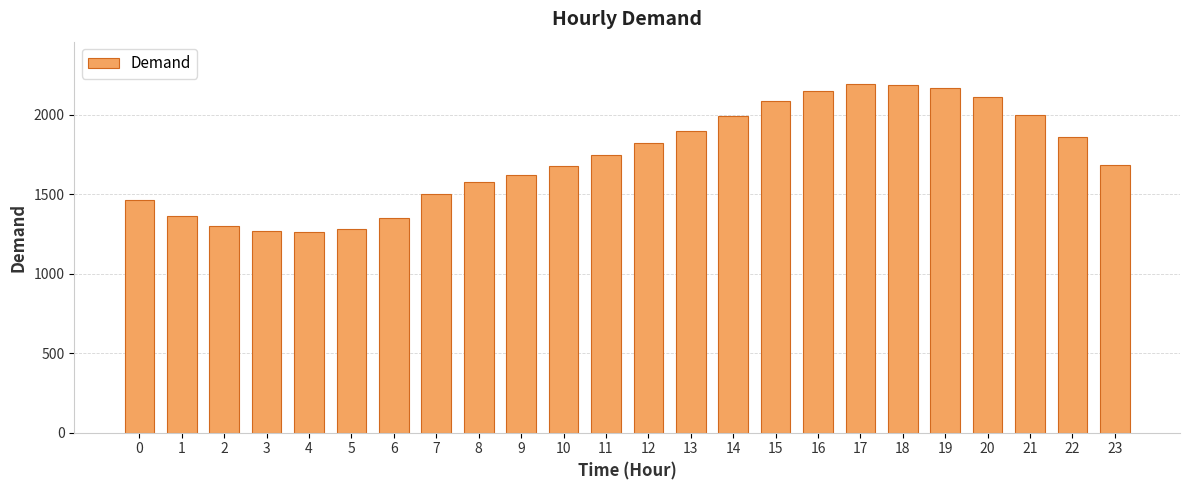

What is the value of the 22nd bar from the left?

2000.5